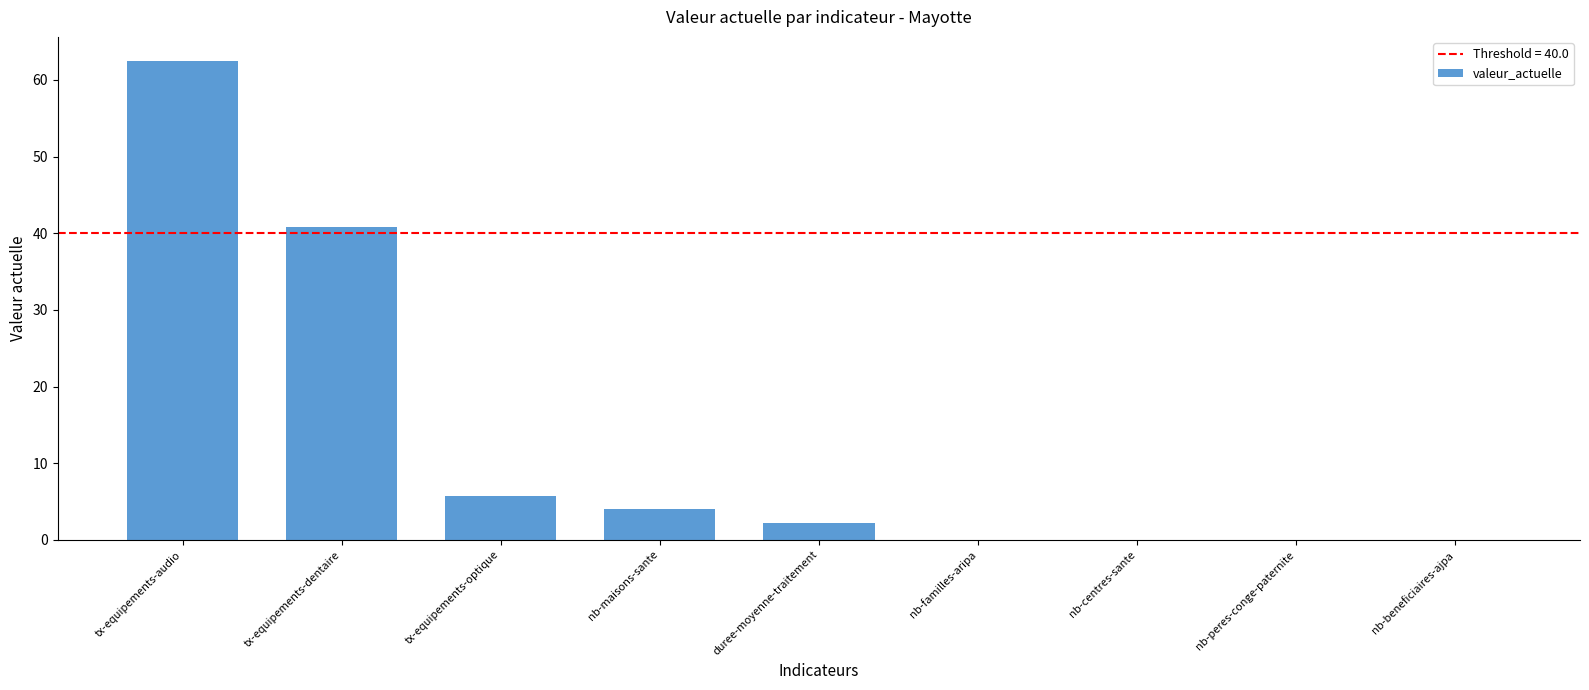

At which category does the chart reach its peak across all series?

tx-equipements-audio